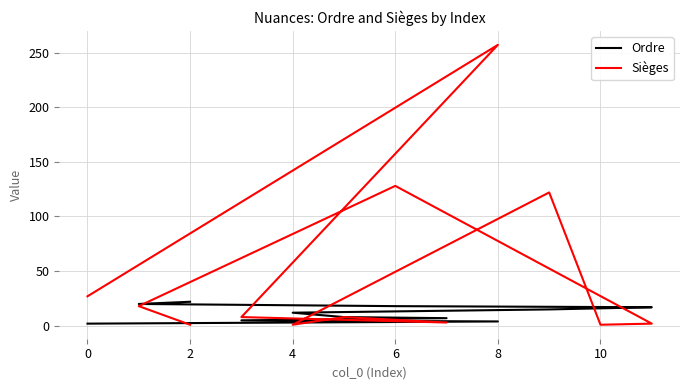

What is the difference between the maximum and minimum values in the Sièges series?

256